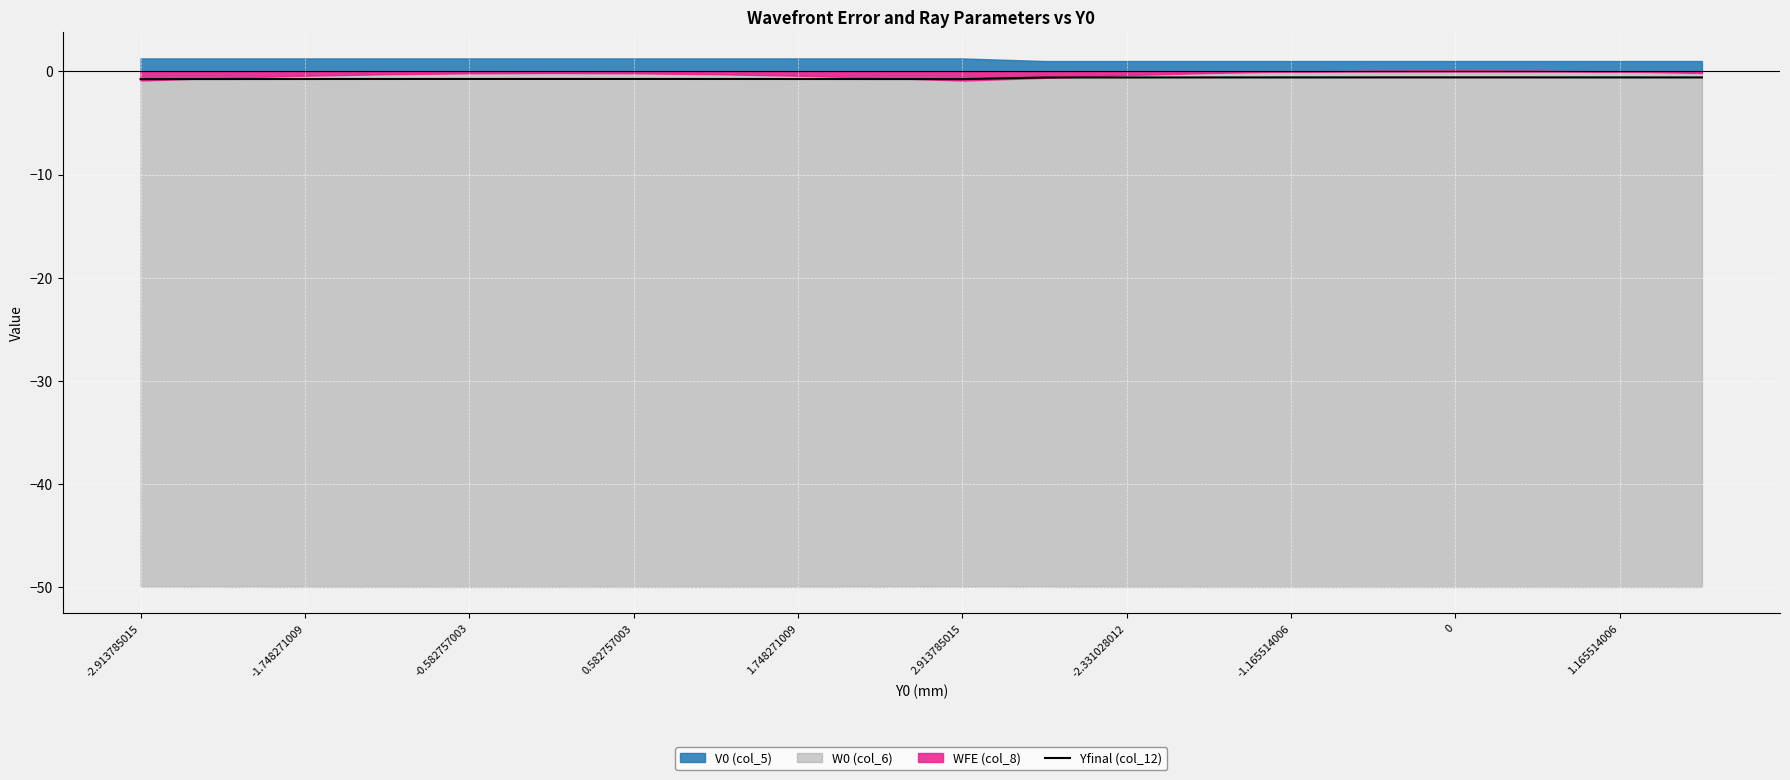

What is the sum of all values?

-13.3